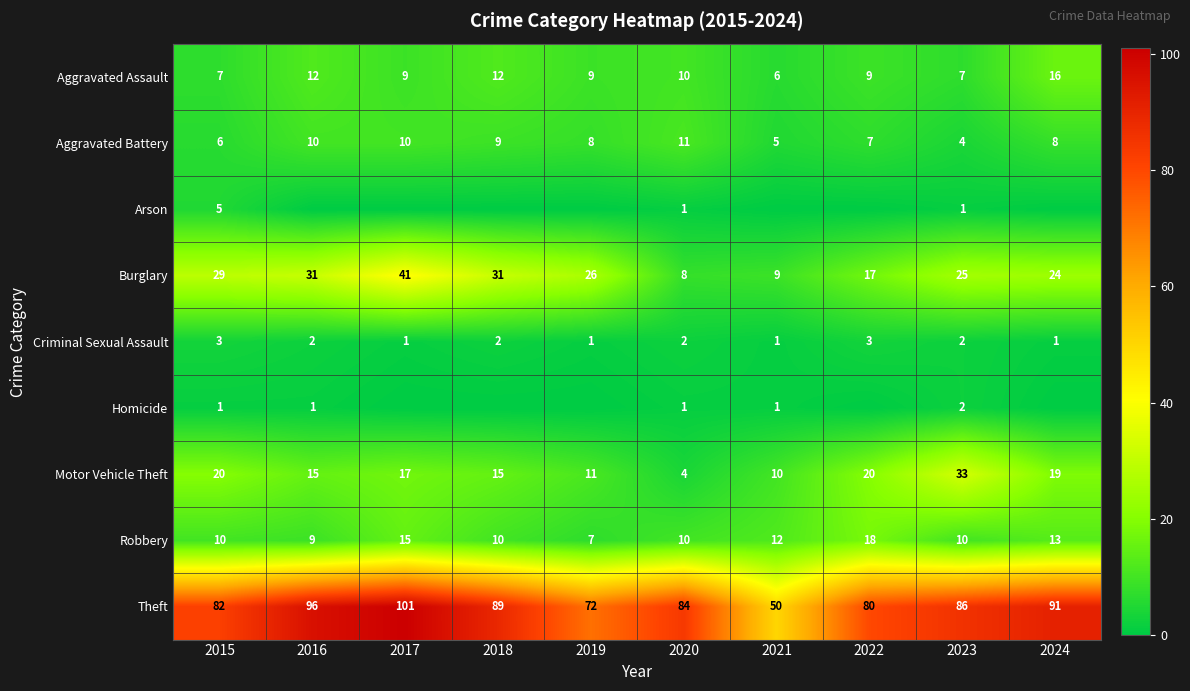

Is it true that Theft equals 158 at 2024?

False